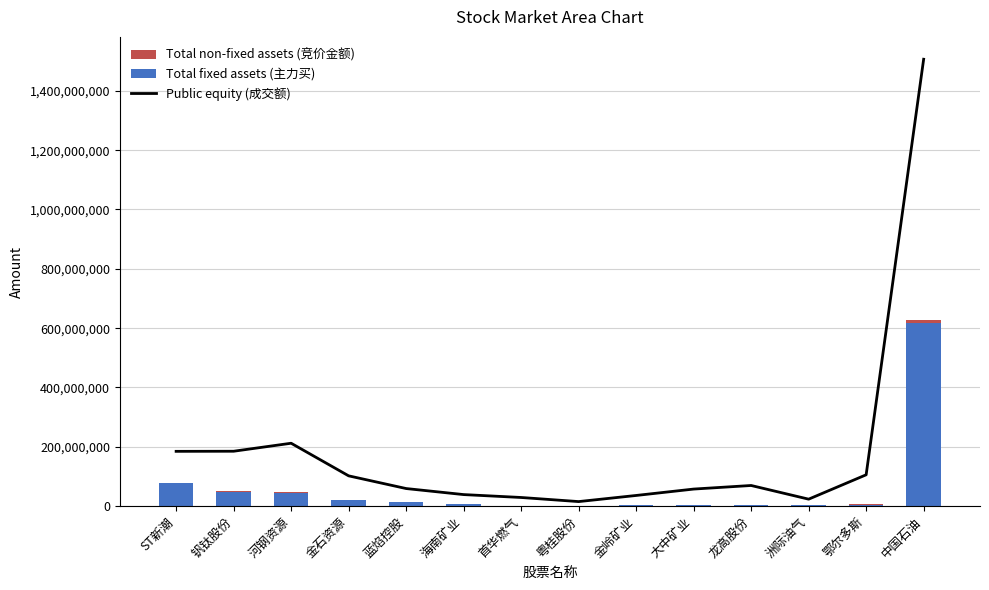

What position from the left is 河钢资源?

3